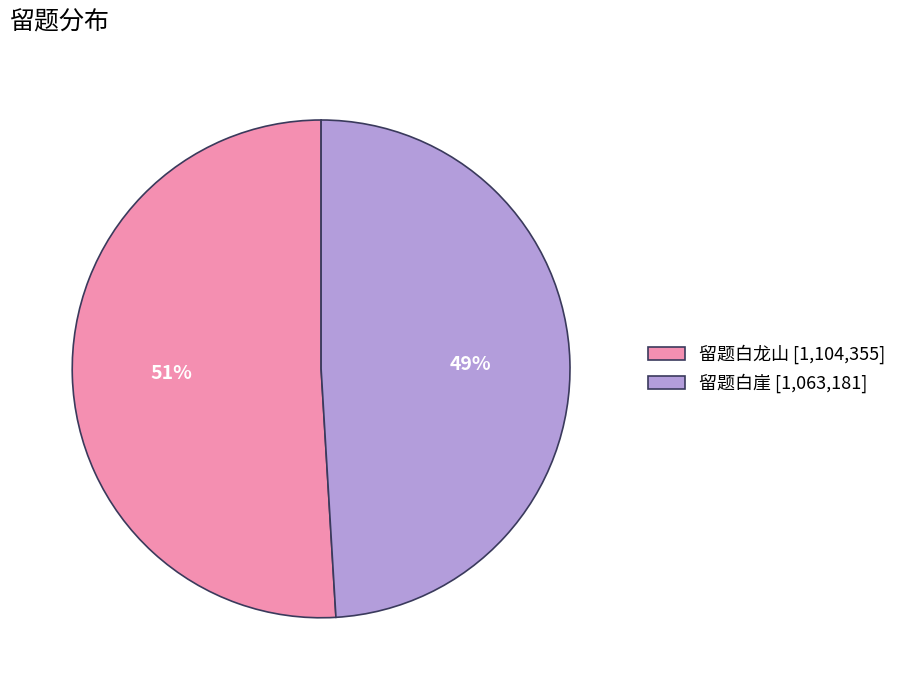

What percentage is the 留题白崖 slice, to the nearest percent?

49%